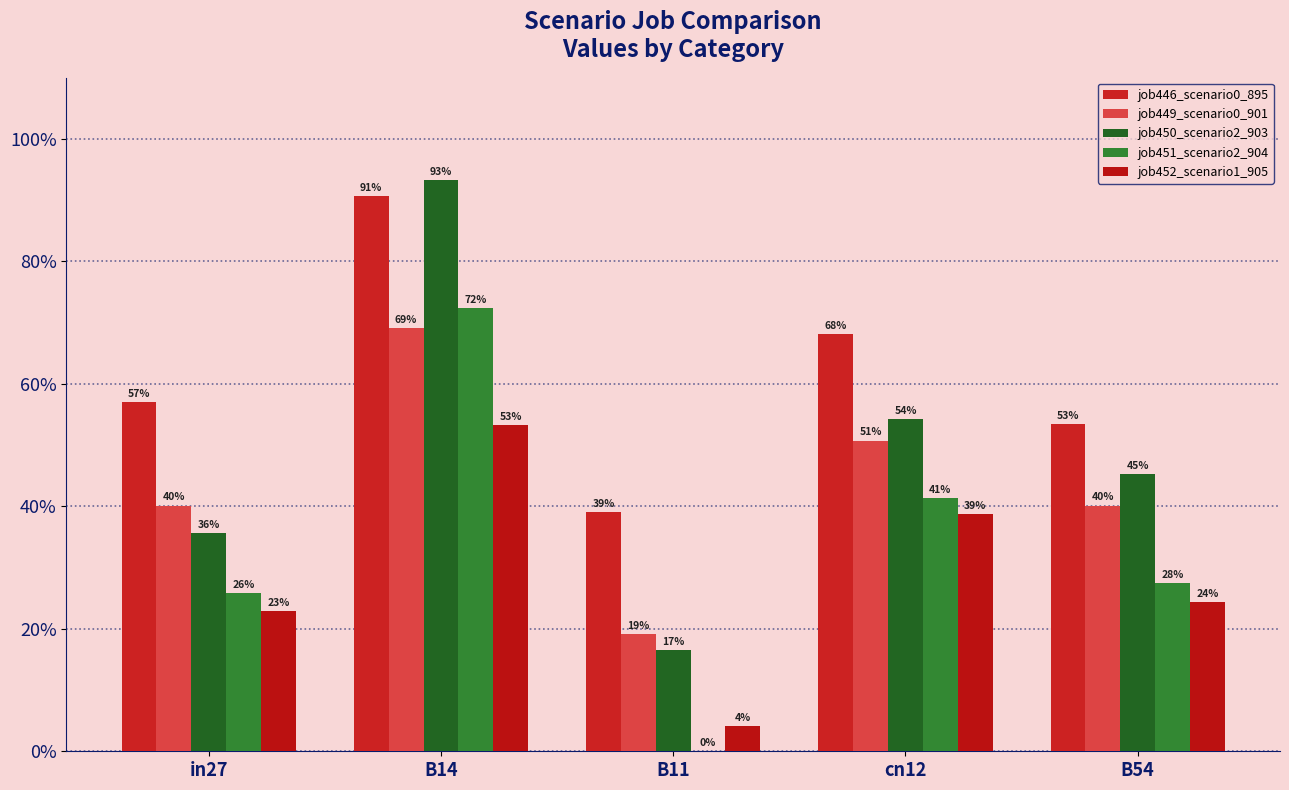

What is the sum of the job446_scenario0_895 values at in27 and cn12?

1.3